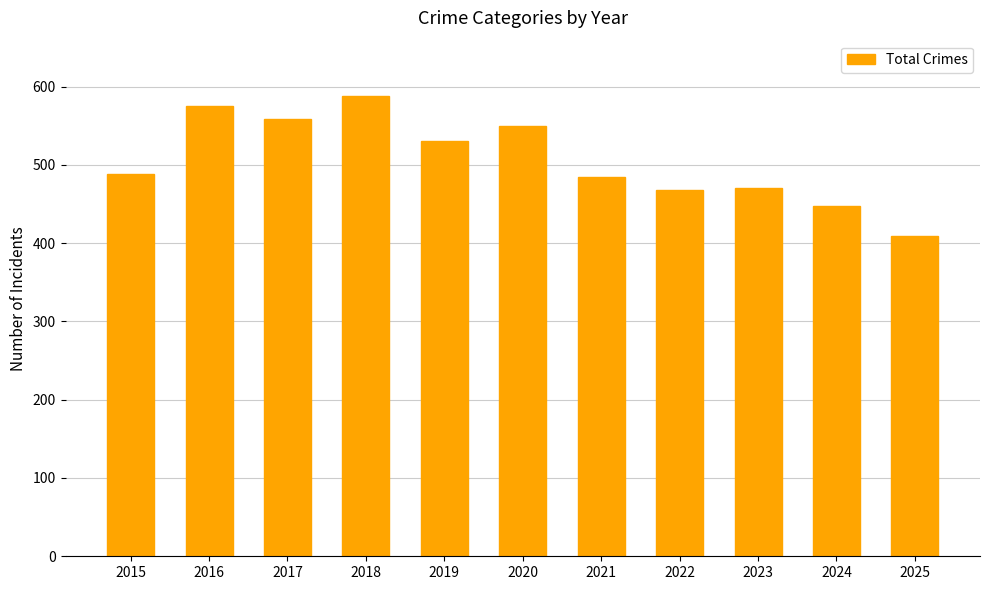

How many values are below 488?

5